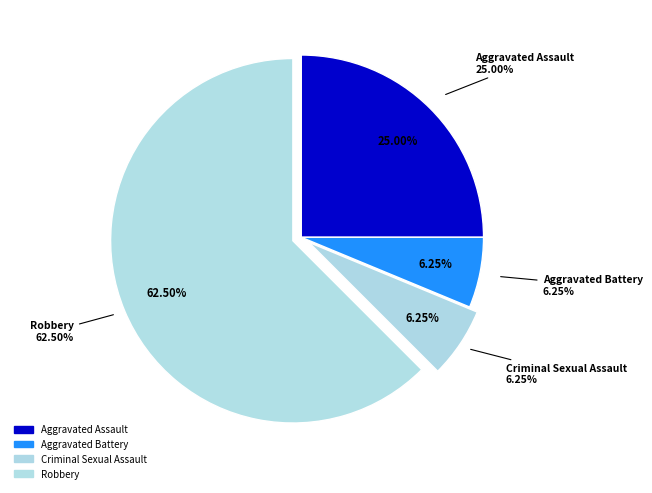

Count the number of slices in the pie.

4